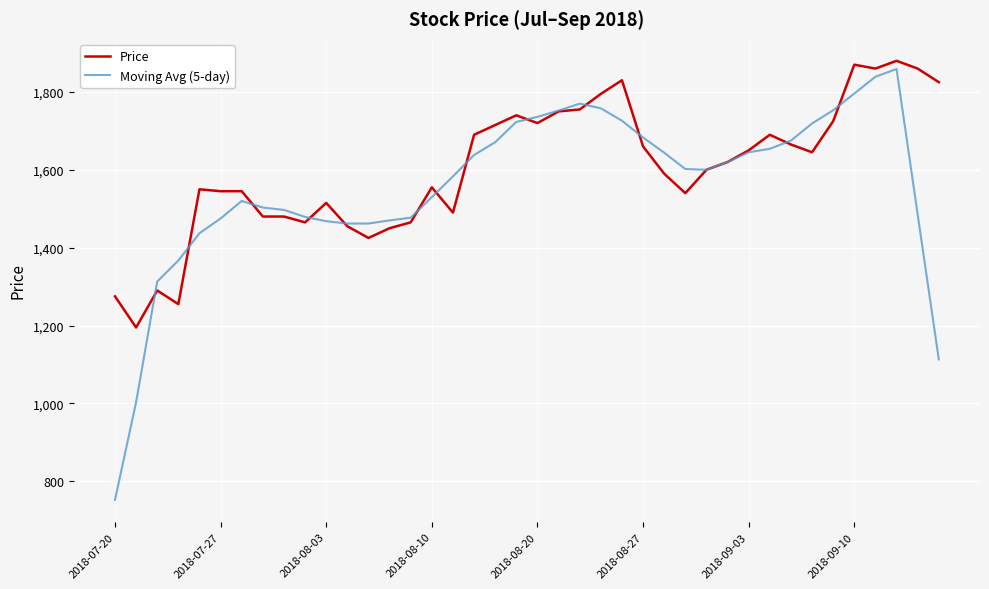

What is the maximum value for Price?

1880